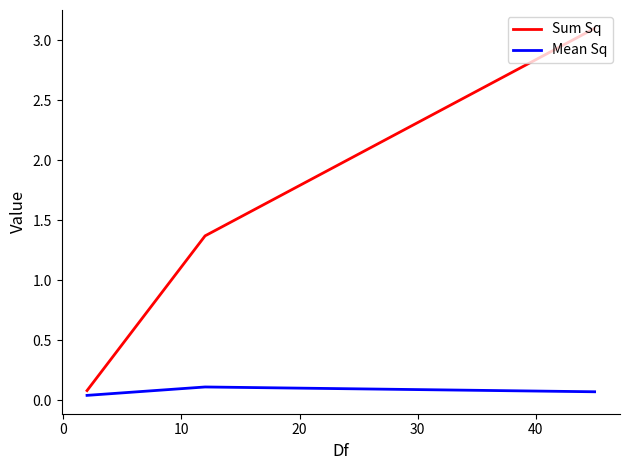

What is the average value of the Sum Sq series?

1.5